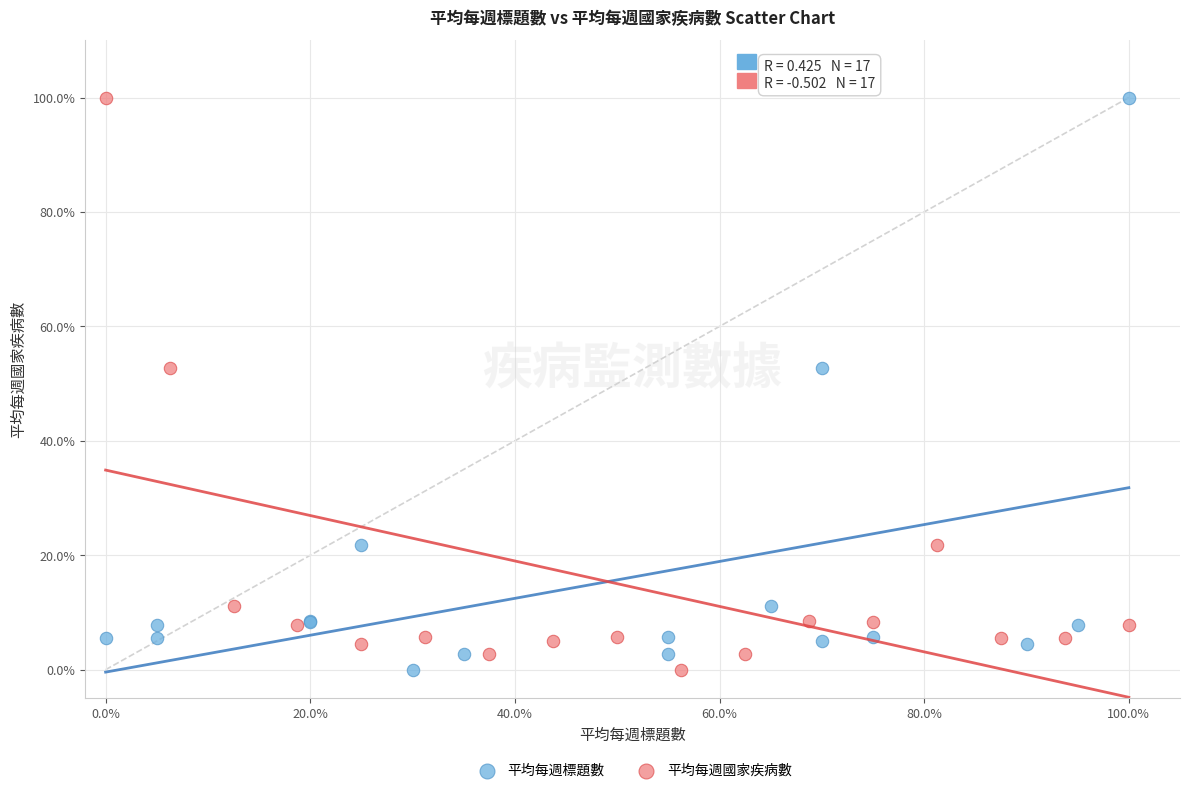

What are all the series names shown in the legend?

平均每週標題數, 平均每週國家疾病數